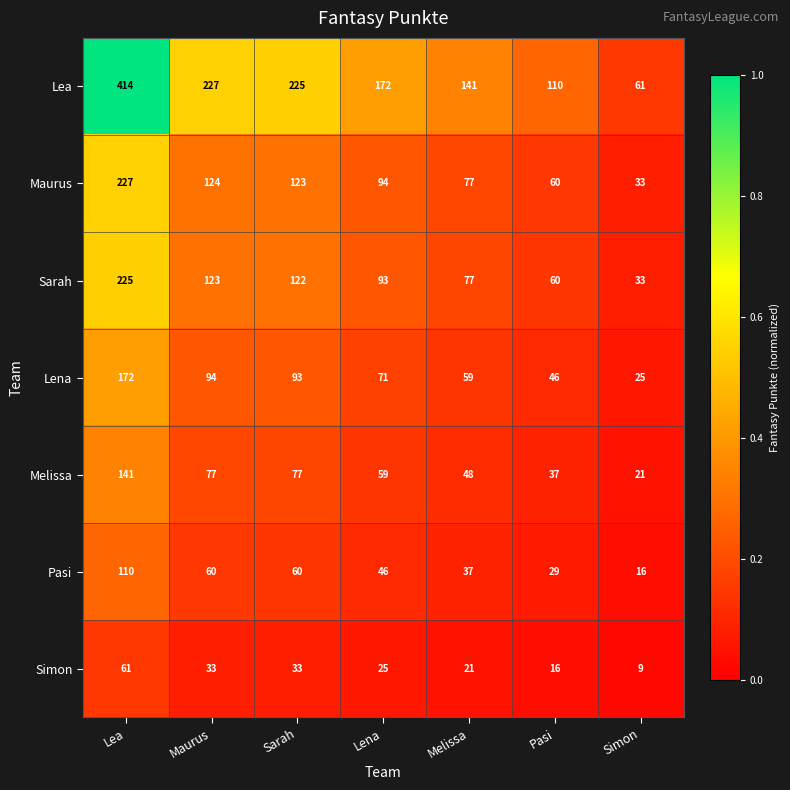

At which category is the sum across all series the highest?

Lea